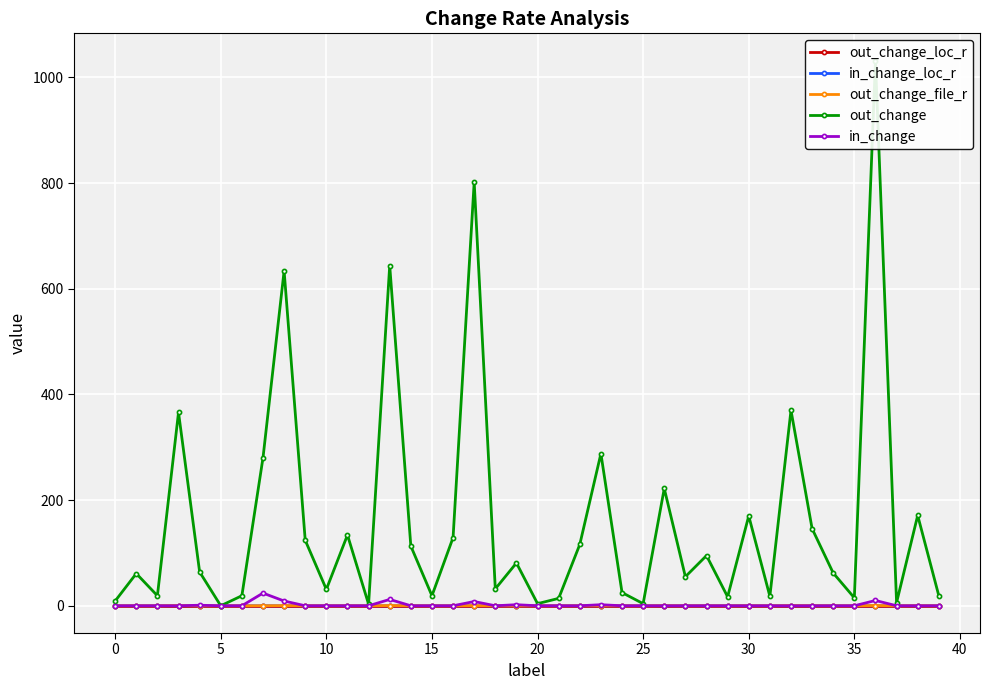

True or false: out_change_loc_r has more than 2 points higher than both neighbors.

True